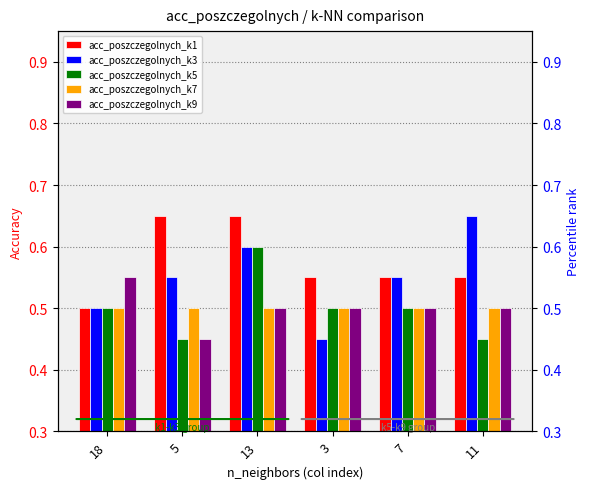

Which category has the lowest value in the acc_poszczegolnych_k1 series?

18